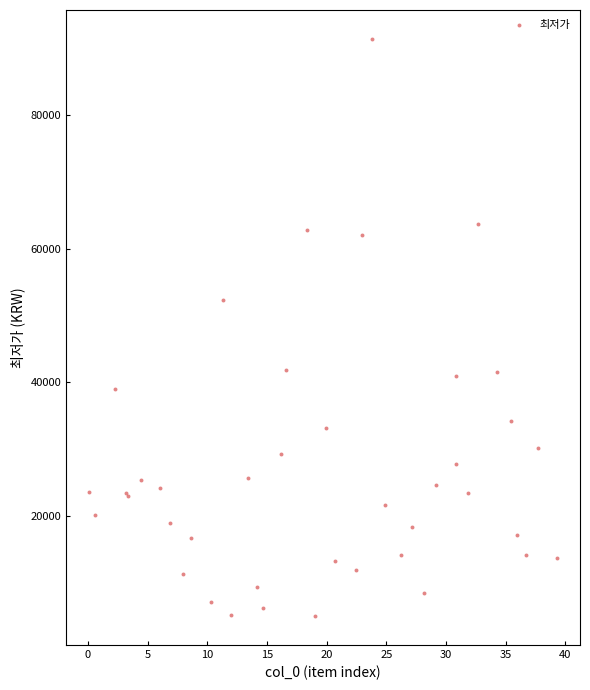

What Y value in the scatter plot is closest to 48190?

52276.4